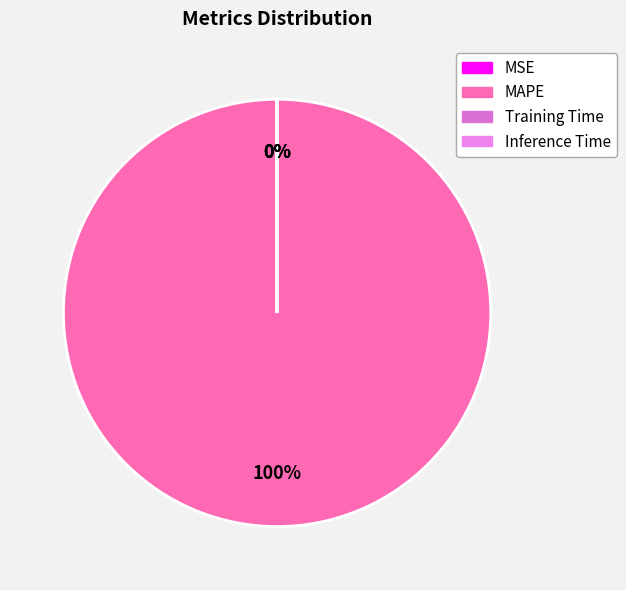

Which slice is the largest?

MAPE